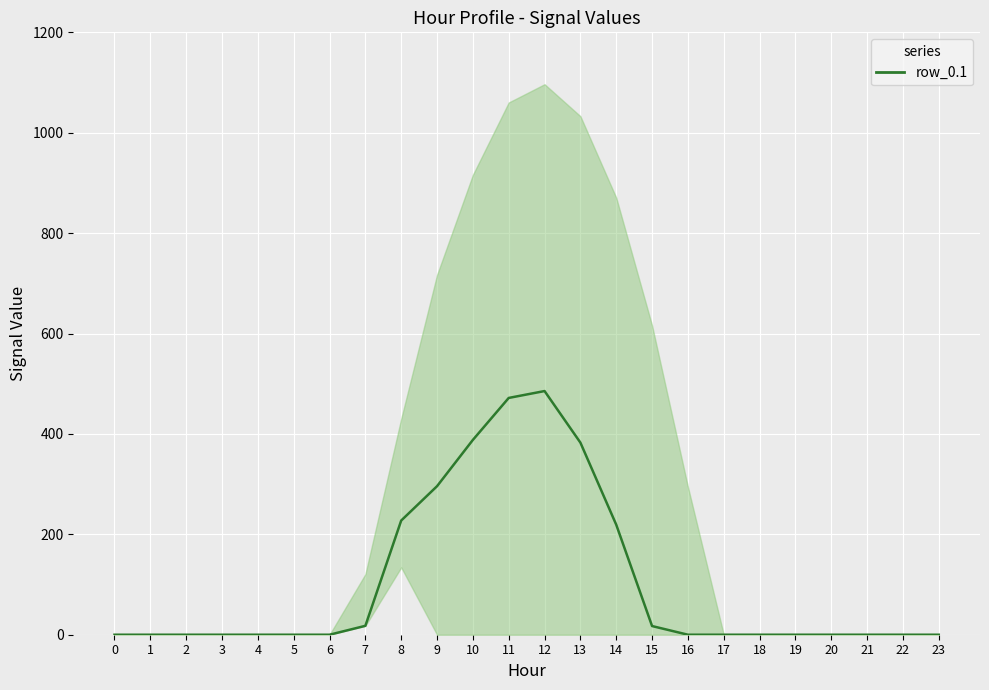

Count the number of categories in the chart.

24